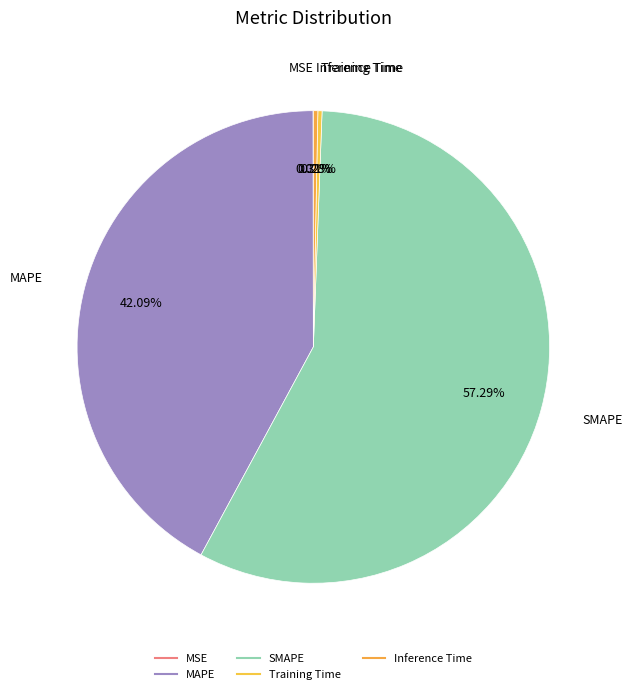

Is MSE the majority of the pie?

No